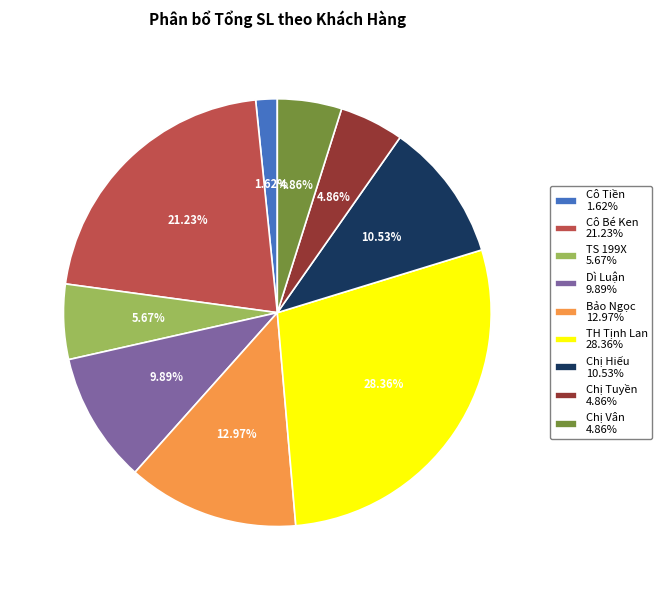

To the nearest percent, what is the difference between the TS 199X and Chị Tuyền slice percentages?

1%